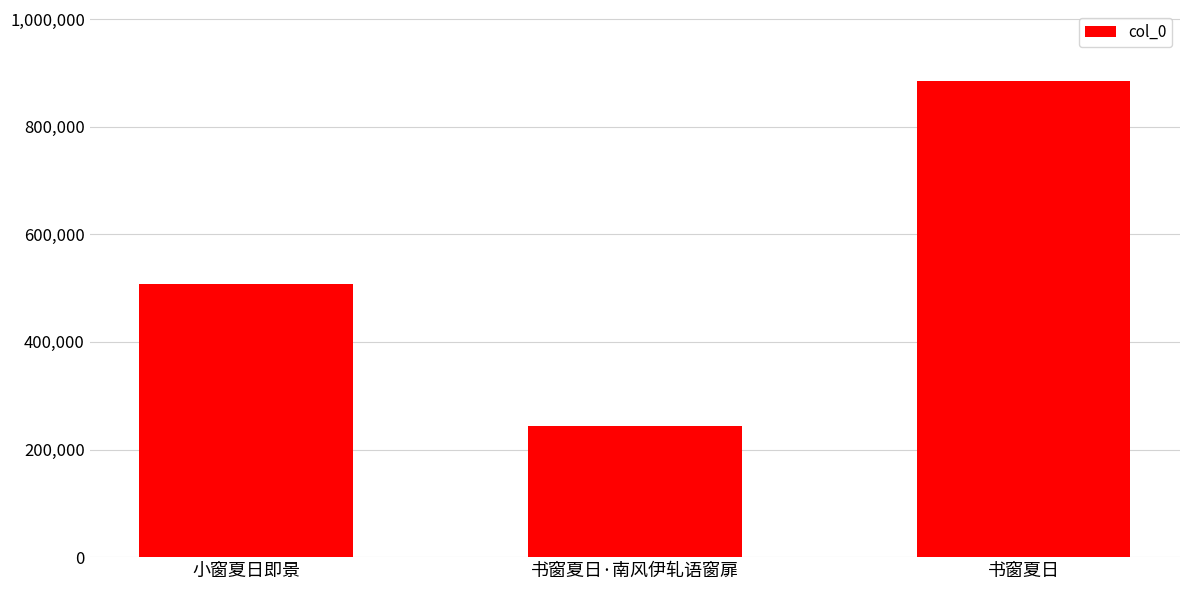

Where is the data nearest to the value 563431?

小窗夏日即景